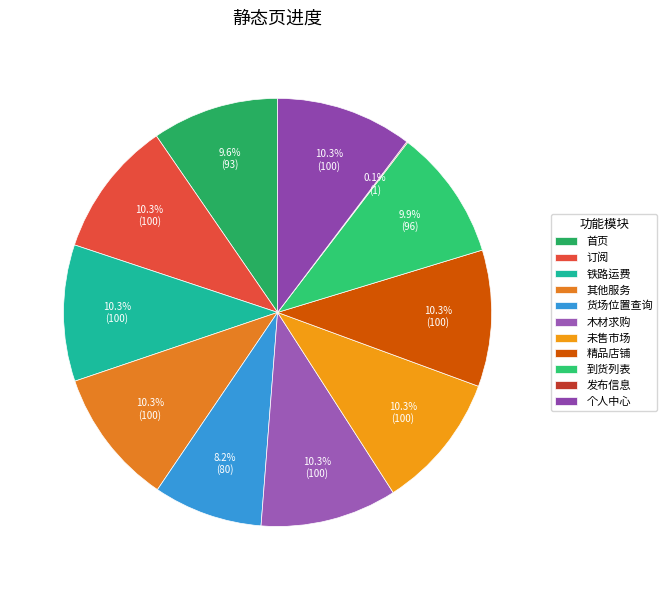

What percentage is the 个人中心 slice, to the nearest percent?

10%